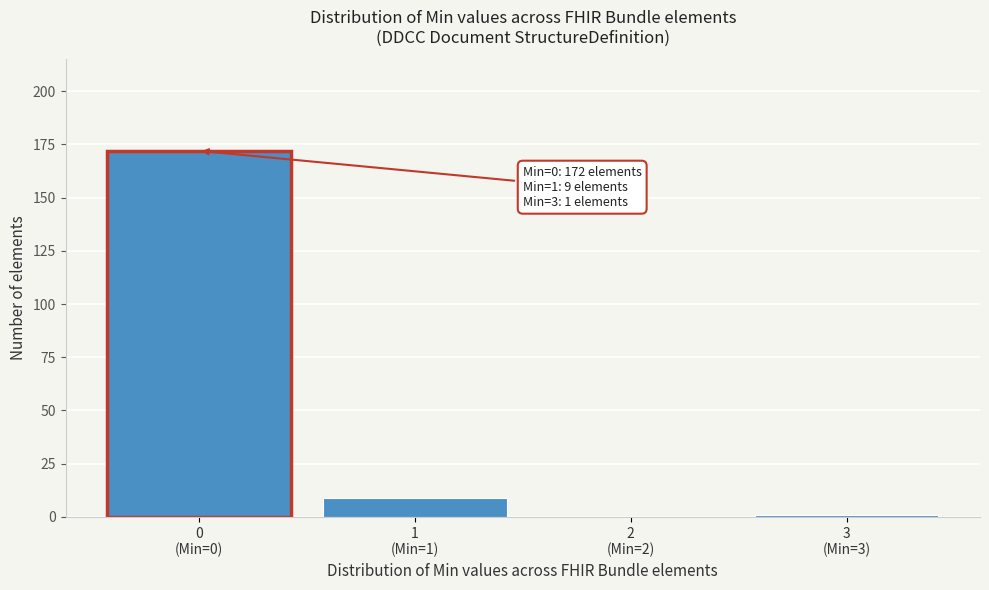

What is the maximum value shown in the chart?

172